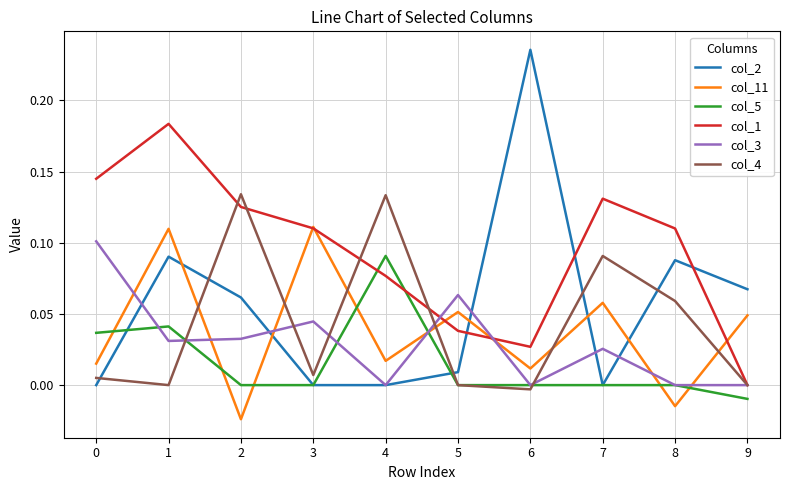

Which series has the largest range (max minus min)?

col_2